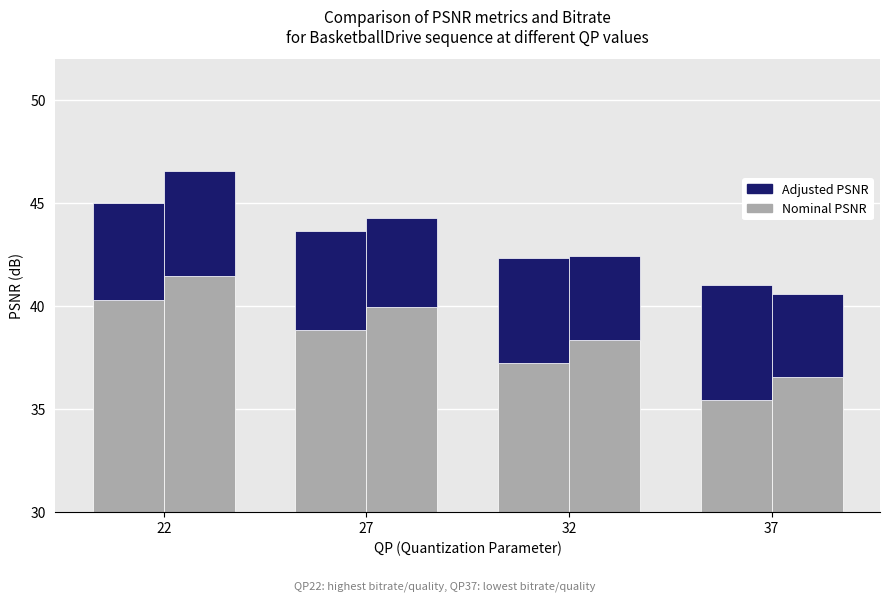

At how many categories does at least one series exceed 35?

4